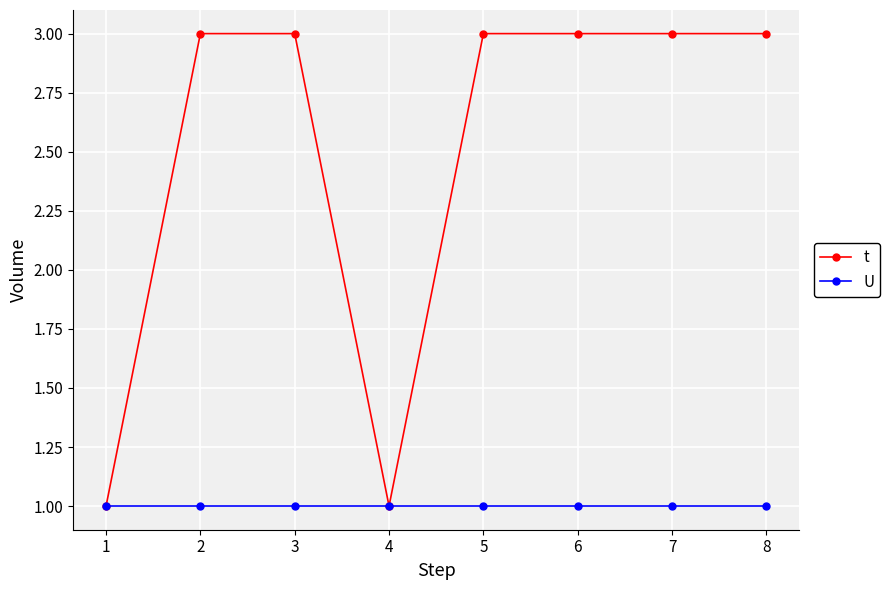

Does the chart have visible grid lines?

Yes